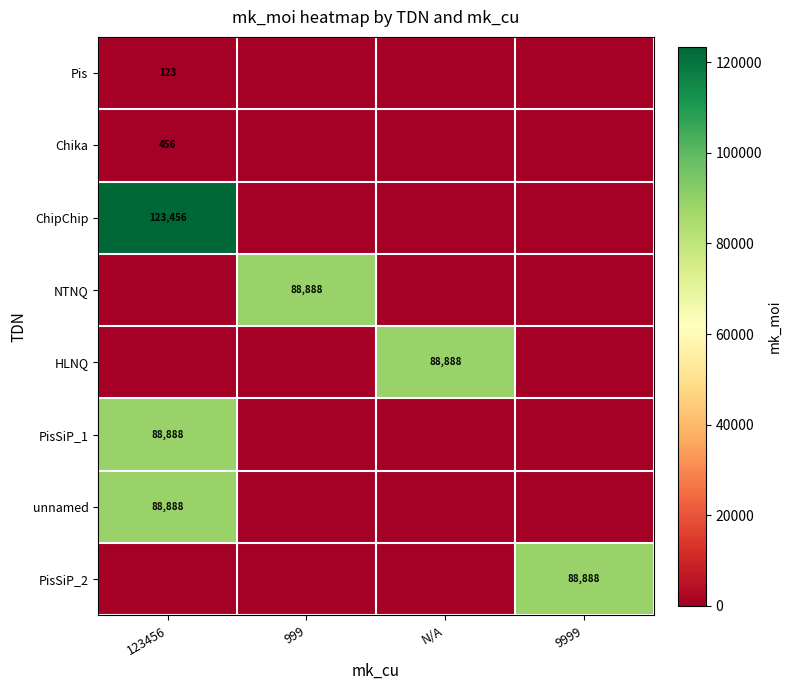

Which has a higher value, 123456 or N/A?

123456